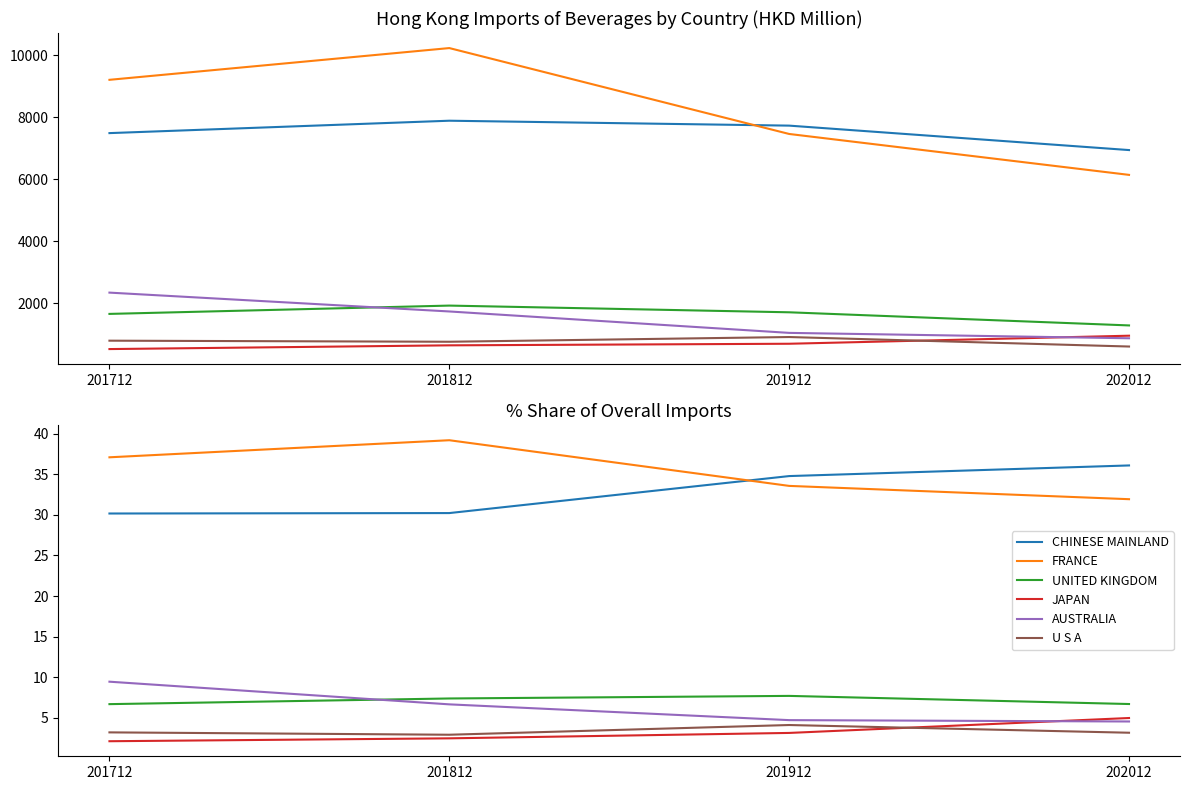

Which series has the largest total across all categories?

FRANCE